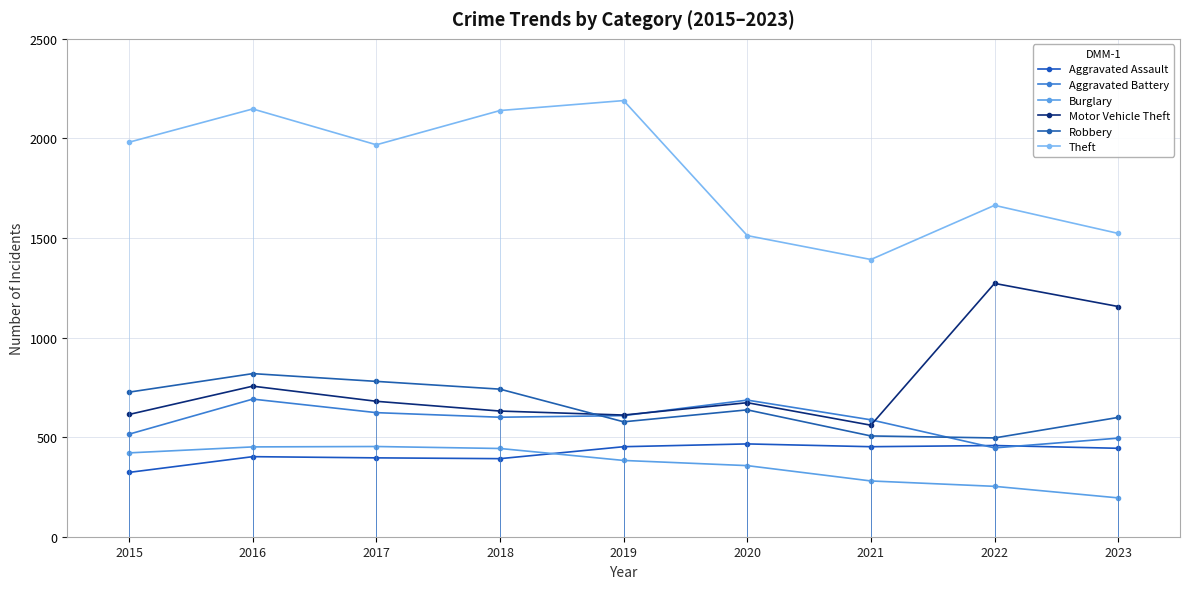

Between 2018 and 2021, which series saw the biggest shift?

Theft